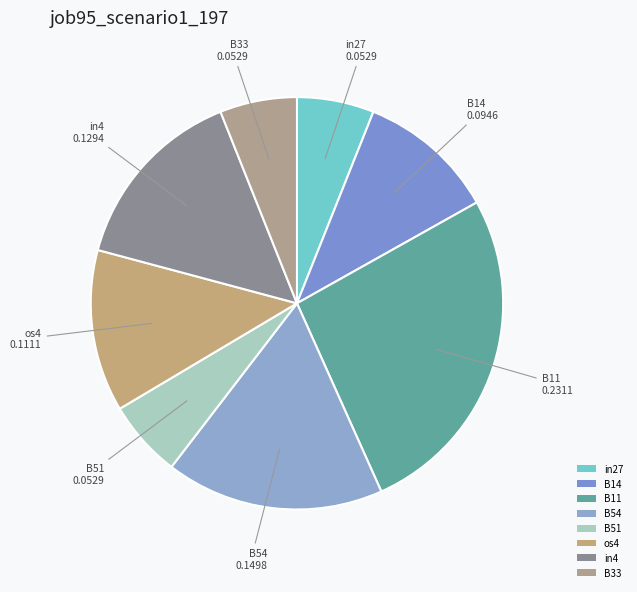

What is the largest slice in the pie chart?

B11